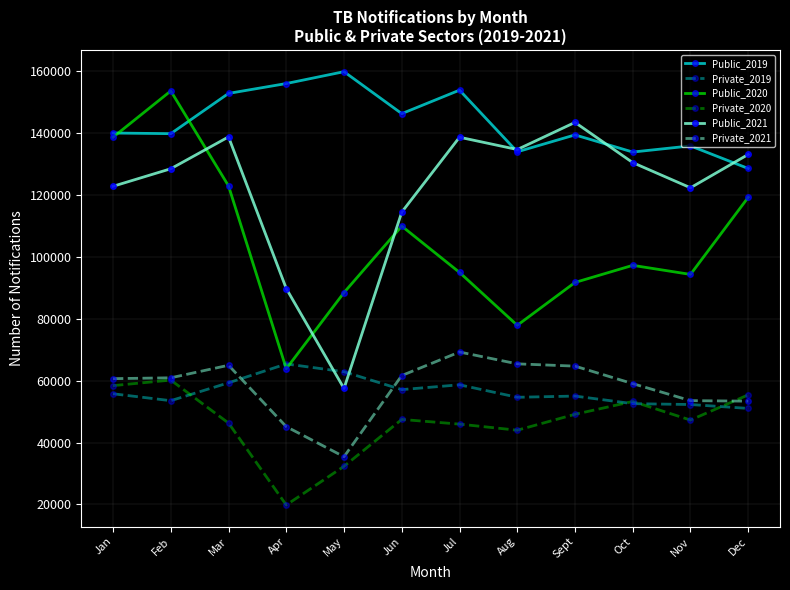

At which label does Public_2019 reach its minimum?

Dec